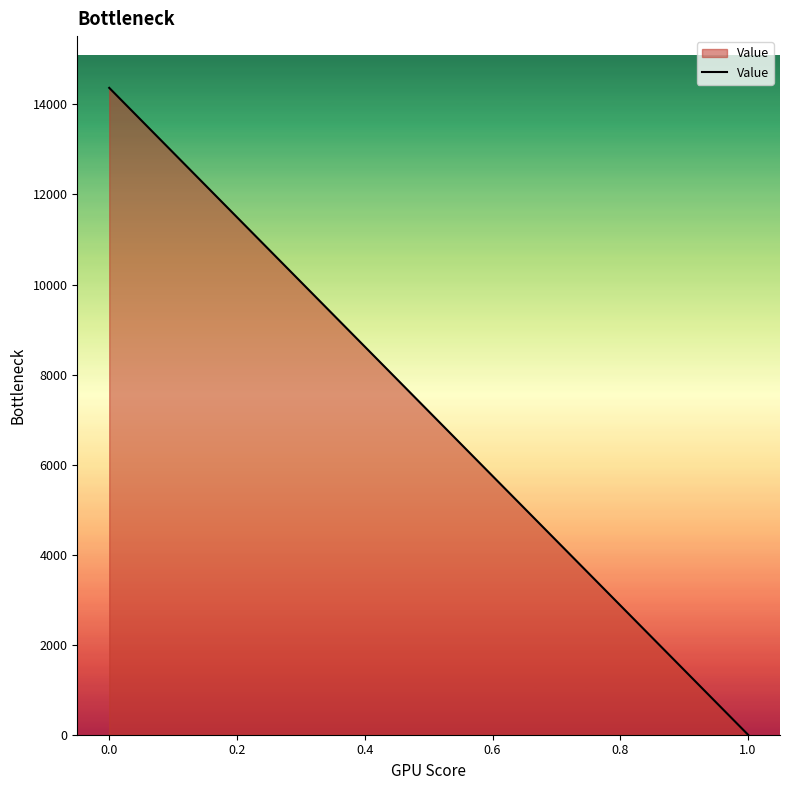

What is the change in value from 0.0 to 1.0?

-14368.1